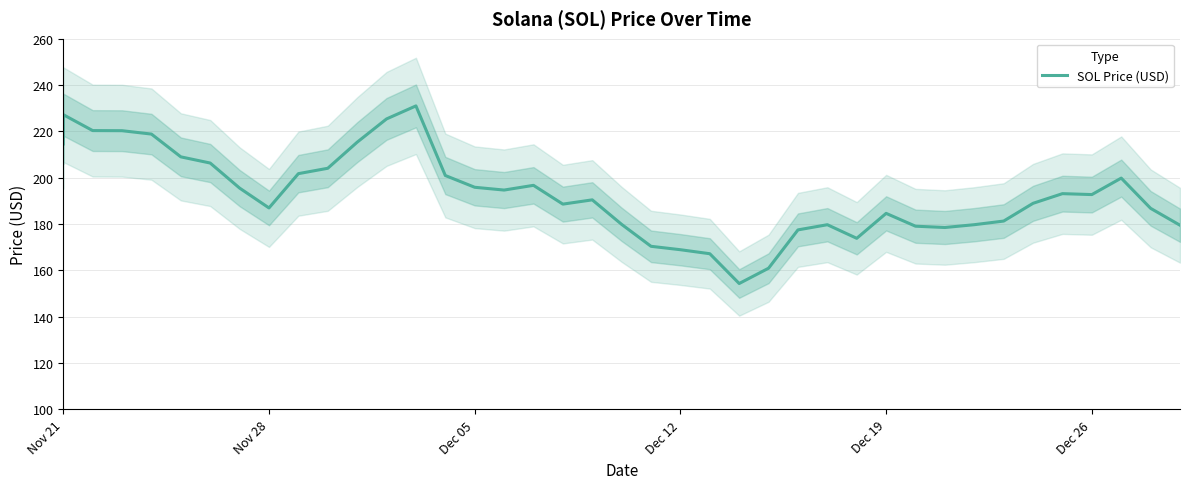

What is the difference between the second highest and minimum values?

72.9